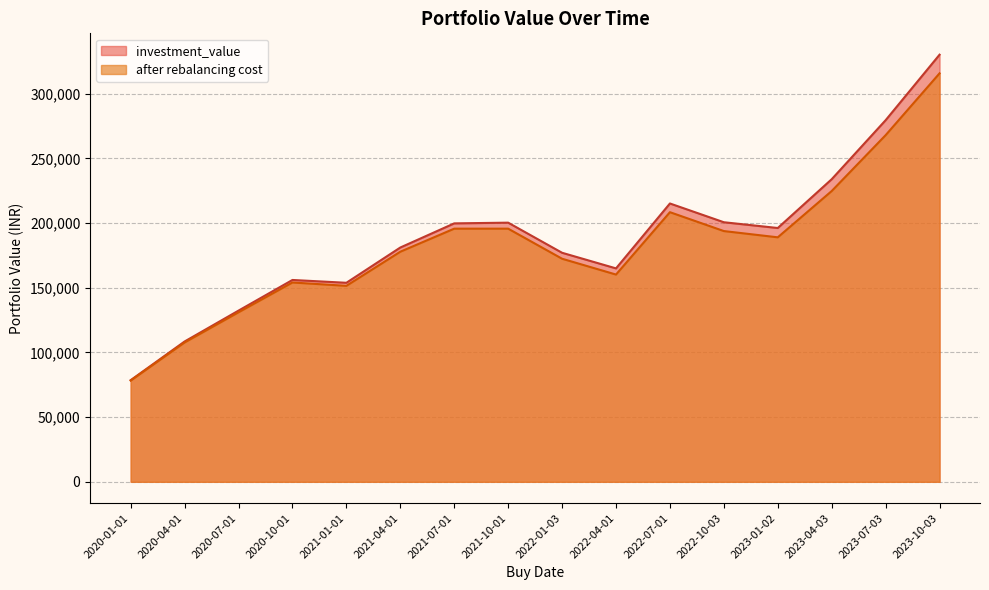

True or false: after rebalancing cost and investment_value cross at least once.

False